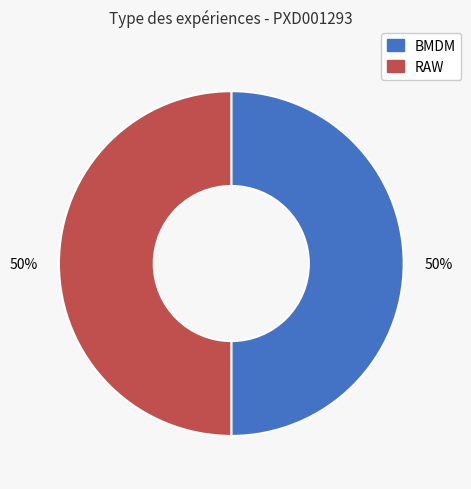

What is the ratio of the value at BMDM to the value at RAW?

1.0